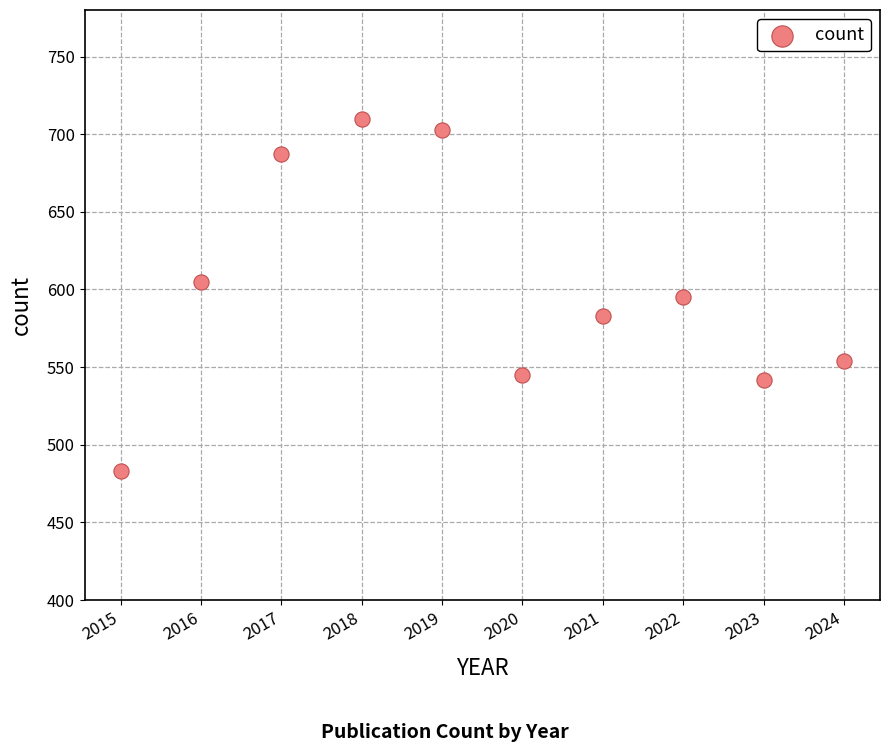

What is the range of Y values (max minus min)?

227